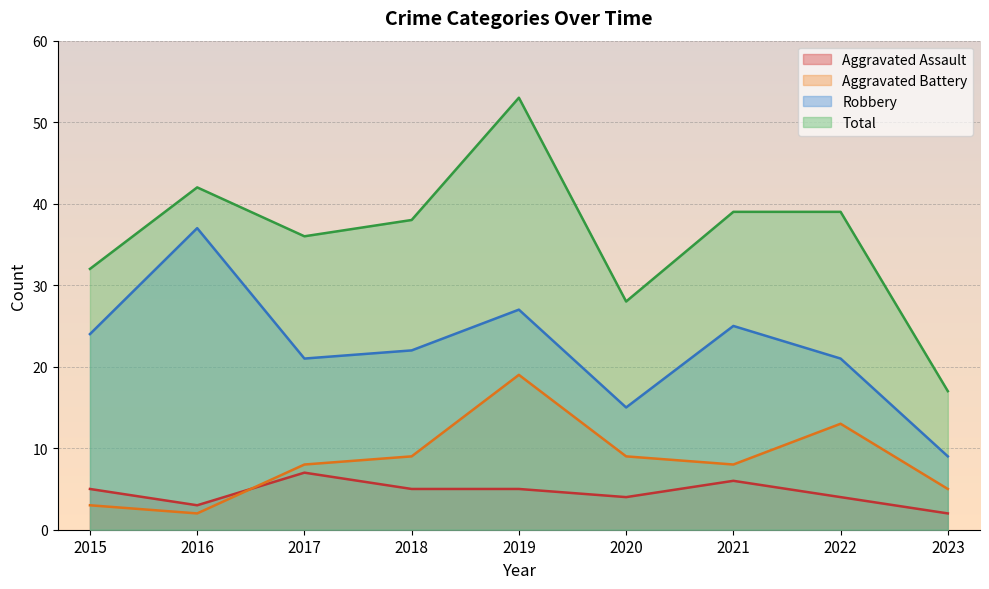

Does the chart display data point markers on the line(s)?

No